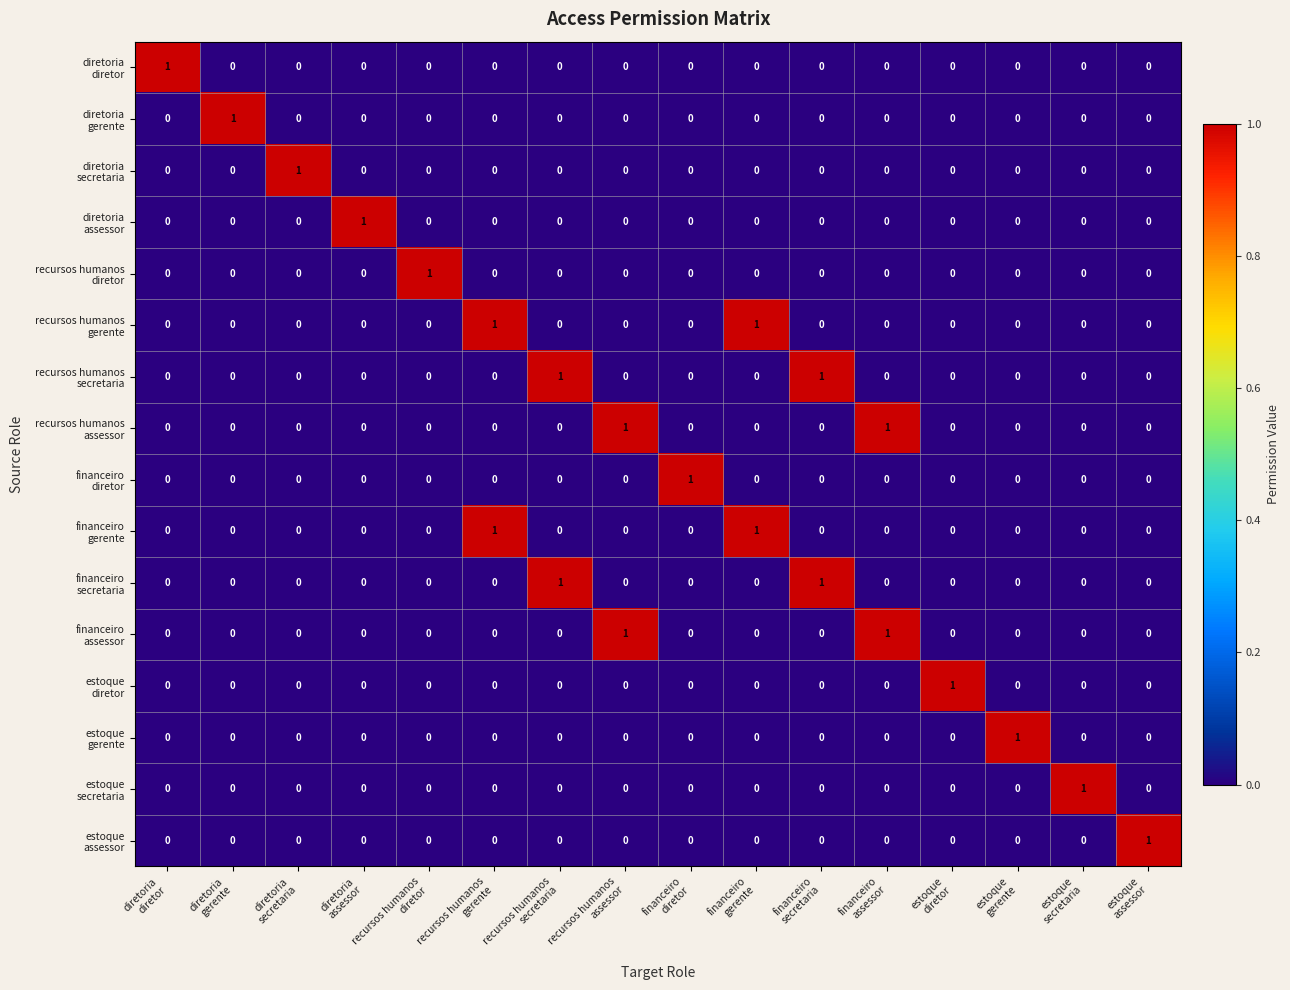

How many data points does each series have?

16